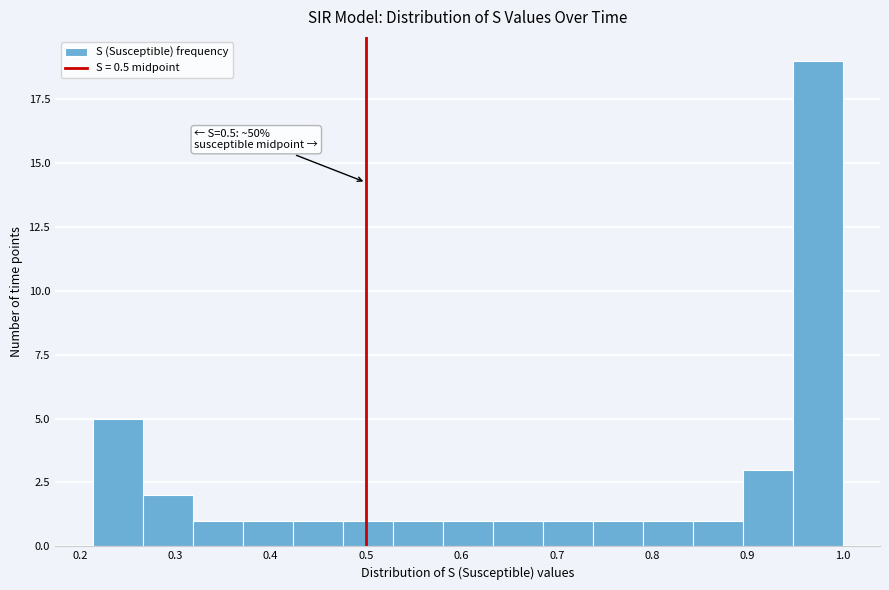

Over which range of the x-axis is the bar tallest?

0.95 to 1.00